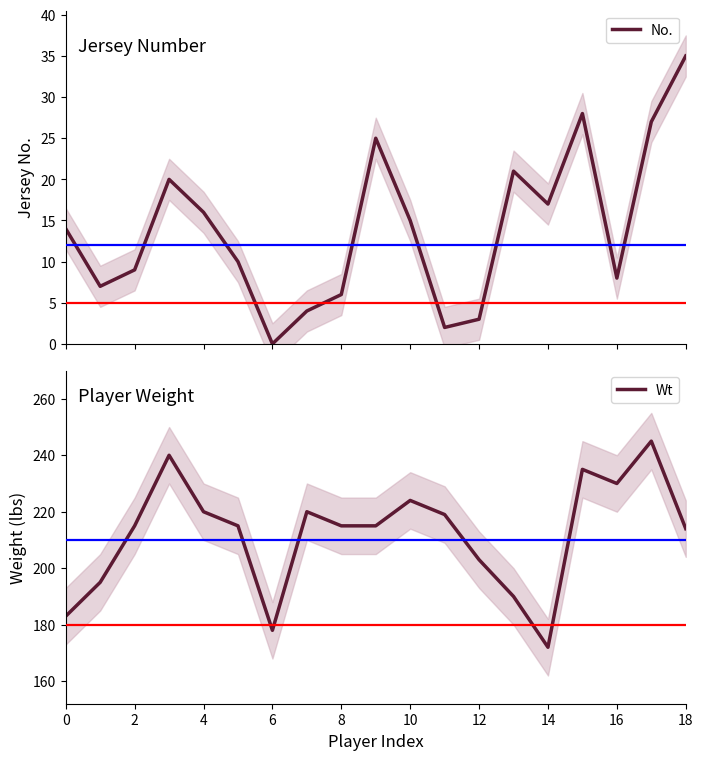

What is the maximum value for No.?

35